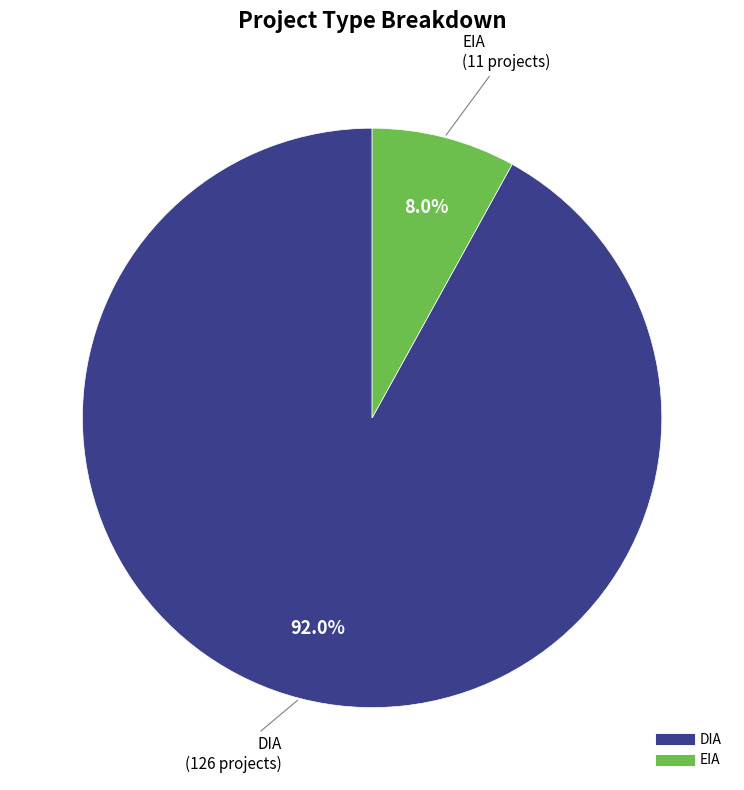

How many segments does this pie chart have?

2